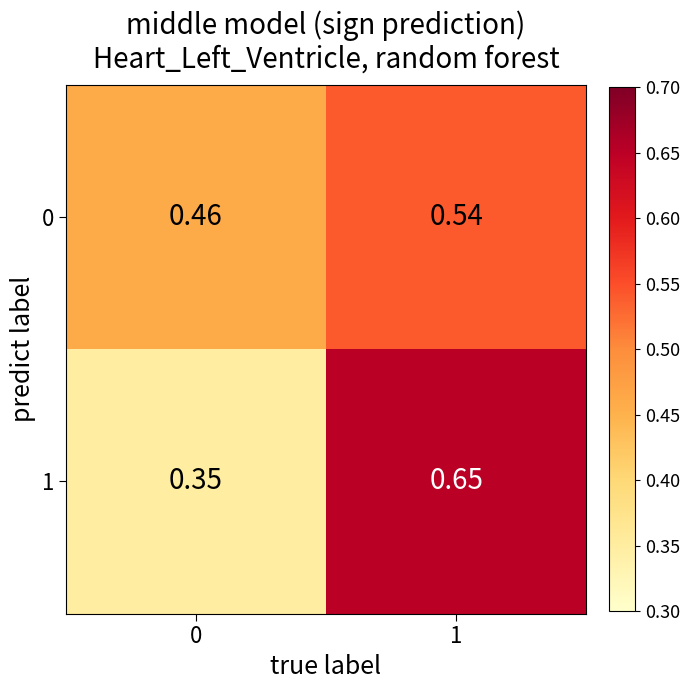

Is the value of 1 at 1 greater than the value of 0 at 1?

Yes